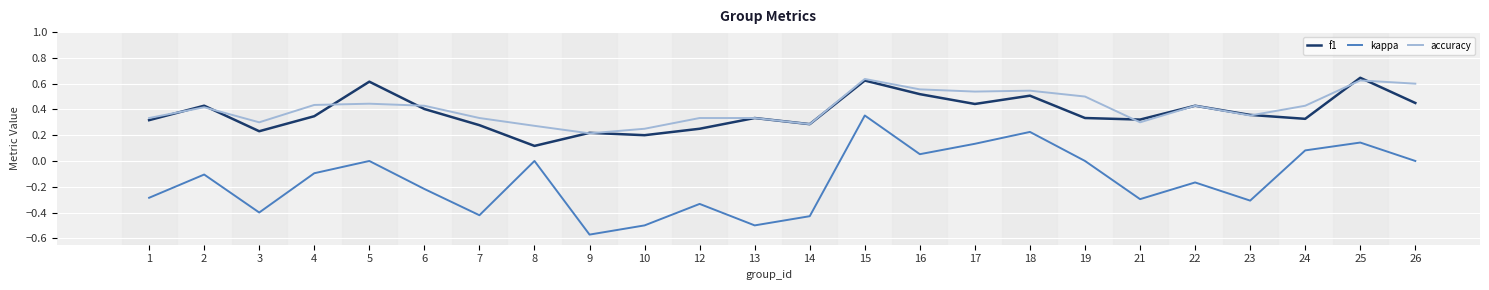

The accuracy series shows 0.6 at 25. True or false?

True